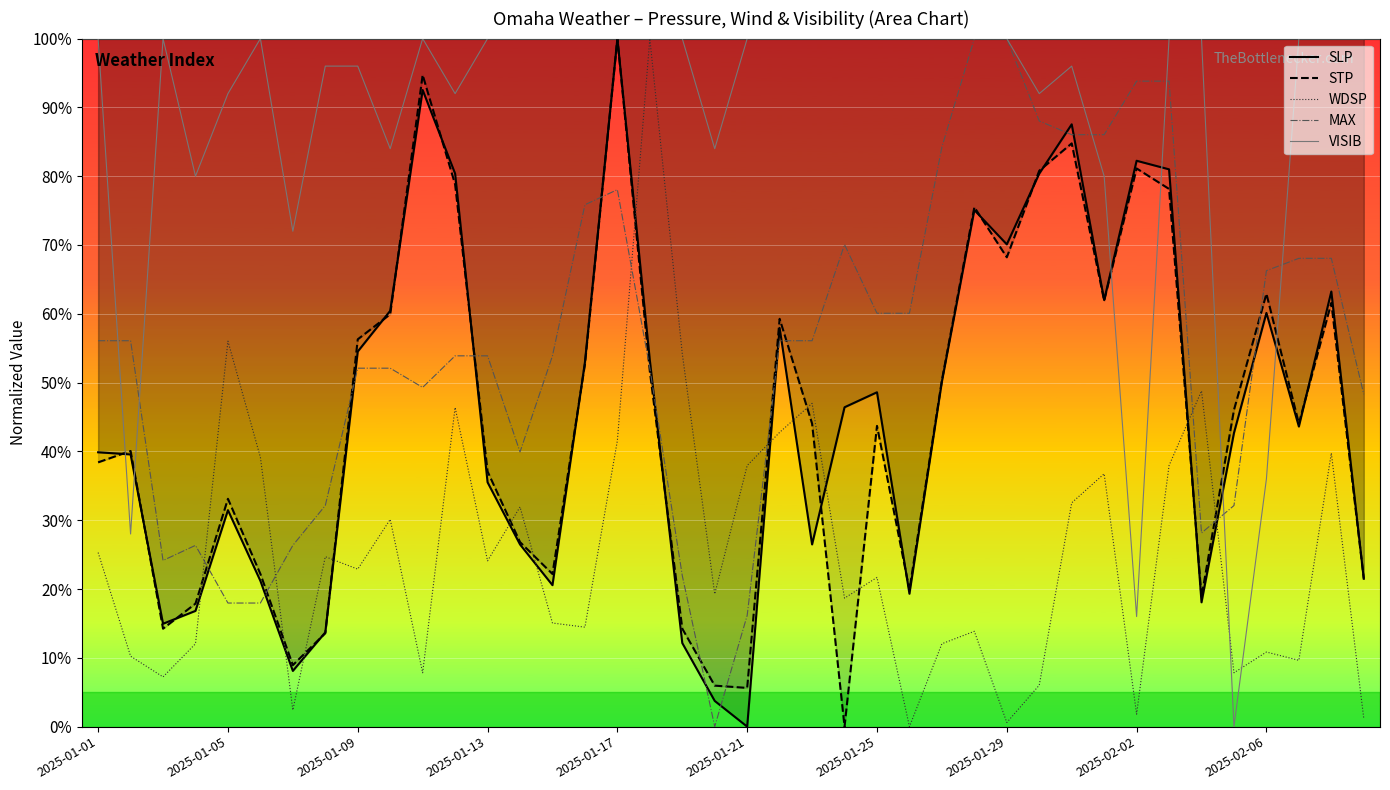

What is the spread (max minus min) of values at 2025-01-13?

75.9